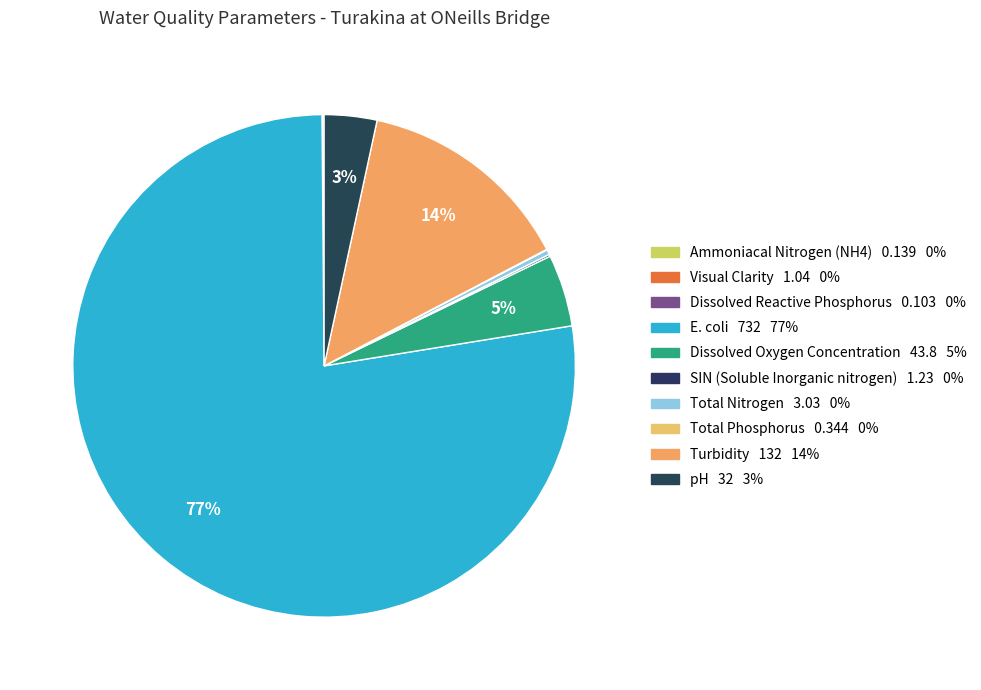

How many segments does this pie chart have?

10